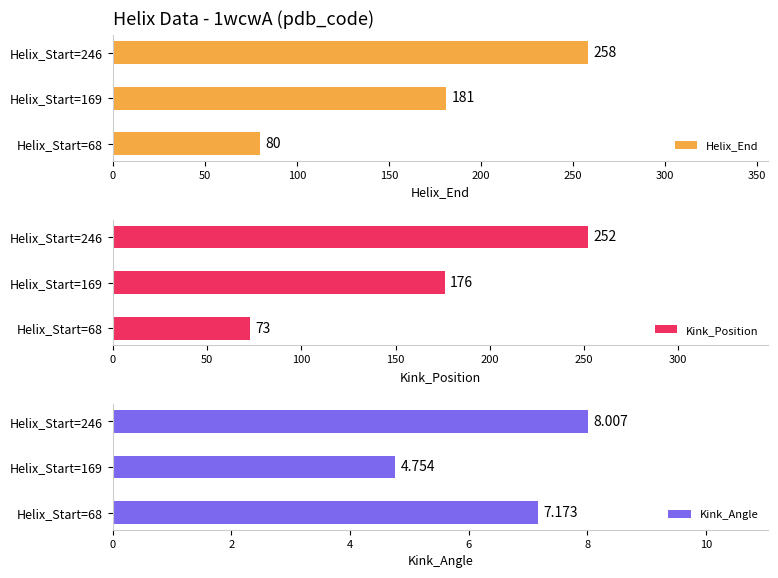

List the labels in order of Kink_Position value, smallest first.

68, 169, 246